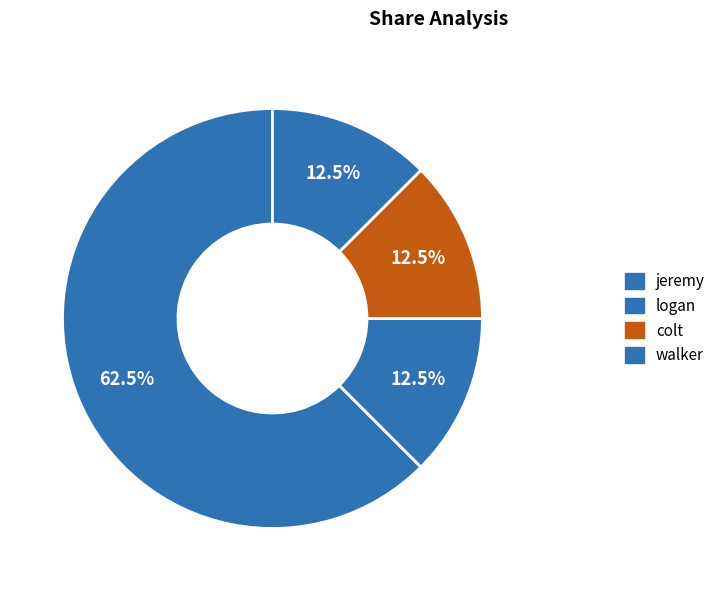

How many segments does this pie chart have?

4